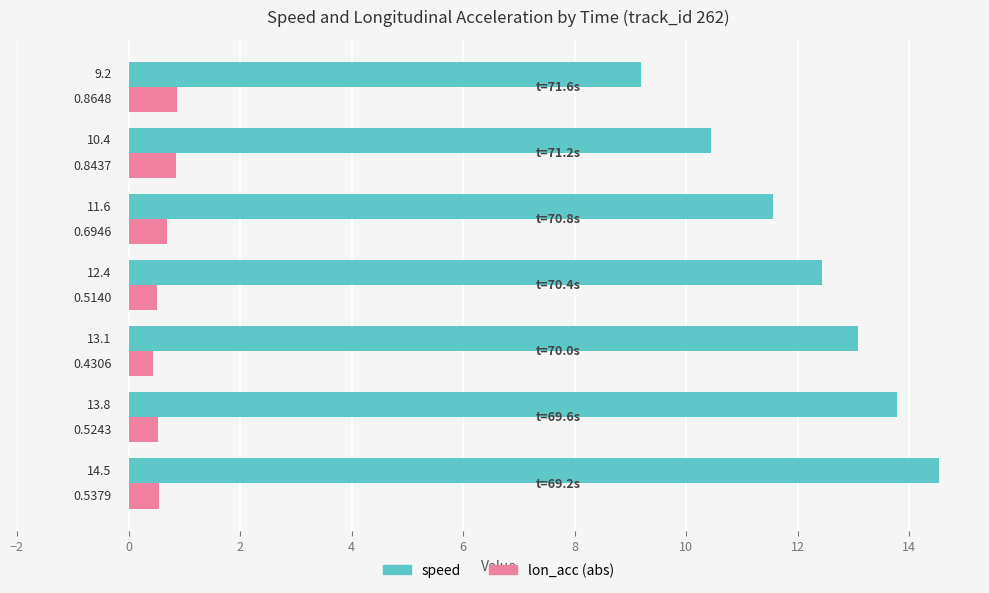

Rank the series by their maximum value, from highest to lowest.

speed, lon_acc (abs)